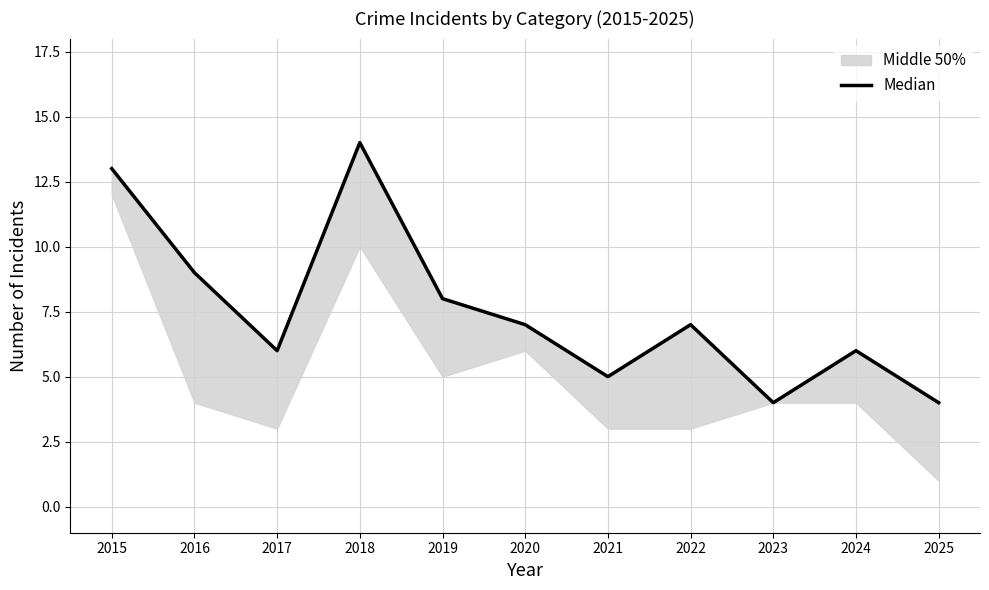

What is the smallest value displayed?

4